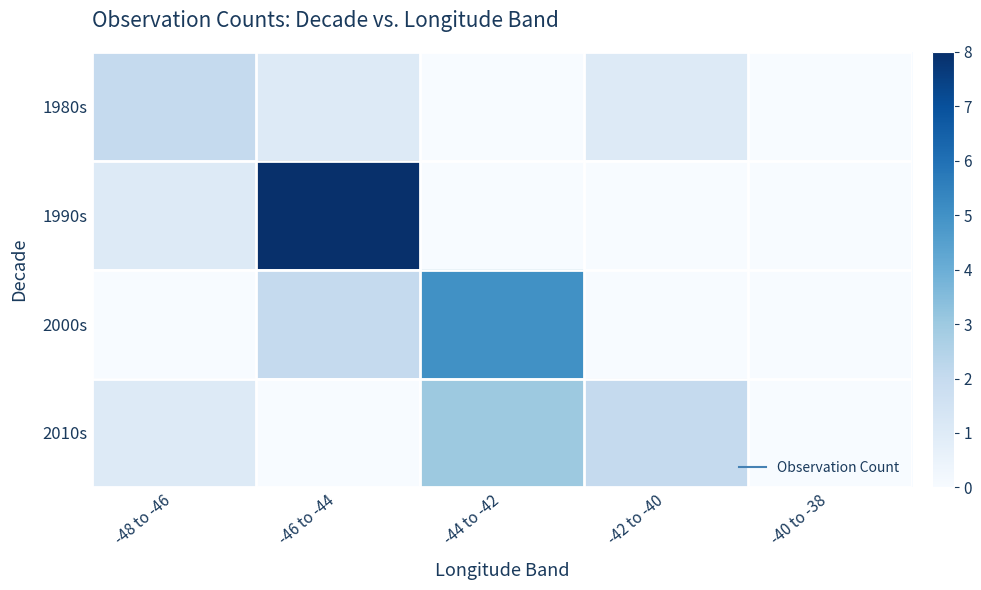

Reading left to right, what are all the values shown in this chart?

1980s: -48 to -46=2	-46 to -44=1	-44 to -42=0	-42 to -40=1	-40 to -38=0
1990s: -48 to -46=1	-46 to -44=8	-44 to -42=0	-42 to -40=0	-40 to -38=0
2000s: -48 to -46=0	-46 to -44=2	-44 to -42=5	-42 to -40=0	-40 to -38=0
2010s: -48 to -46=1	-46 to -44=0	-44 to -42=3	-42 to -40=2	-40 to -38=0